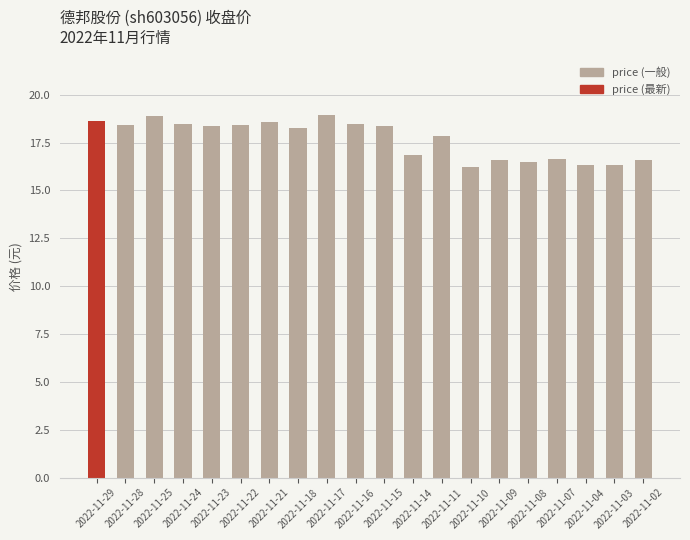

What is the maximum value shown in the chart?

19.0